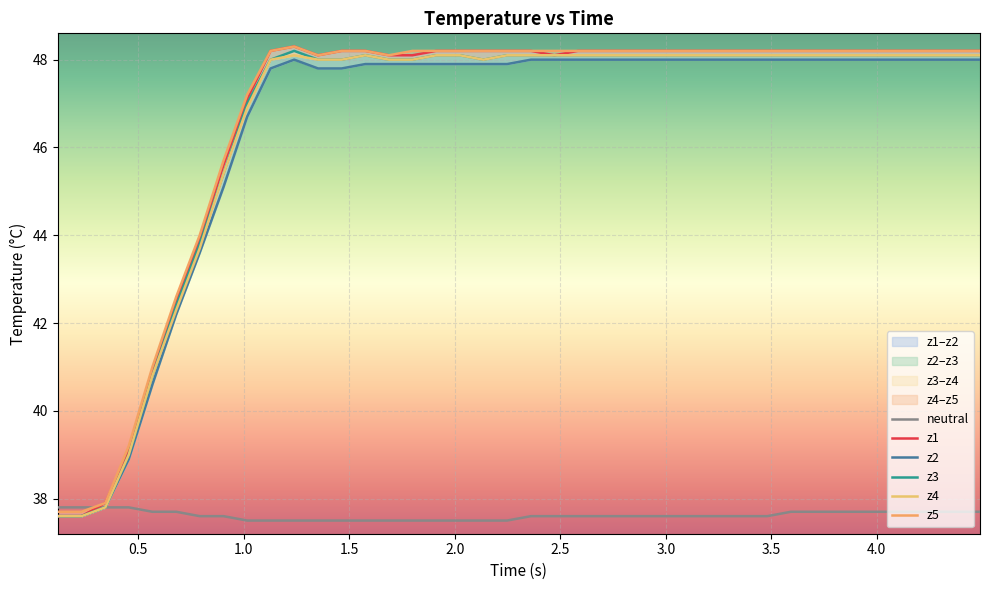

The value of neutral at 20 is 53.0. True or false?

False